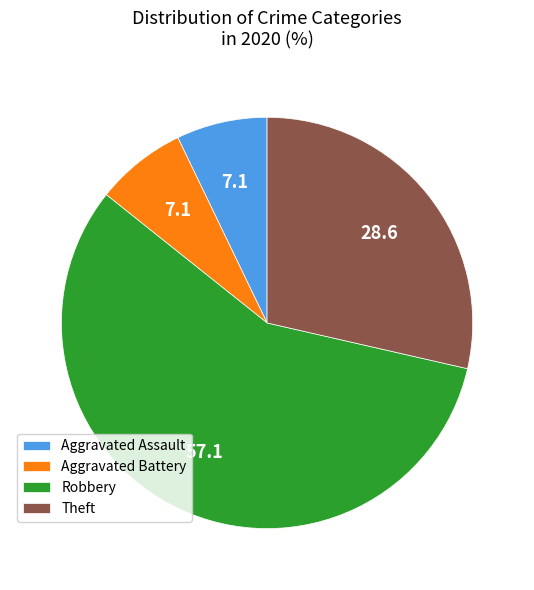

Is there a majority slice in this chart?

Yes